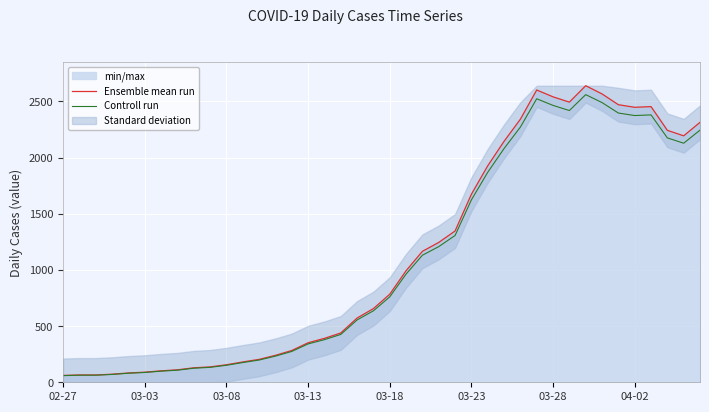

True or false: Controll run has more than 0 points higher than both neighbors.

True